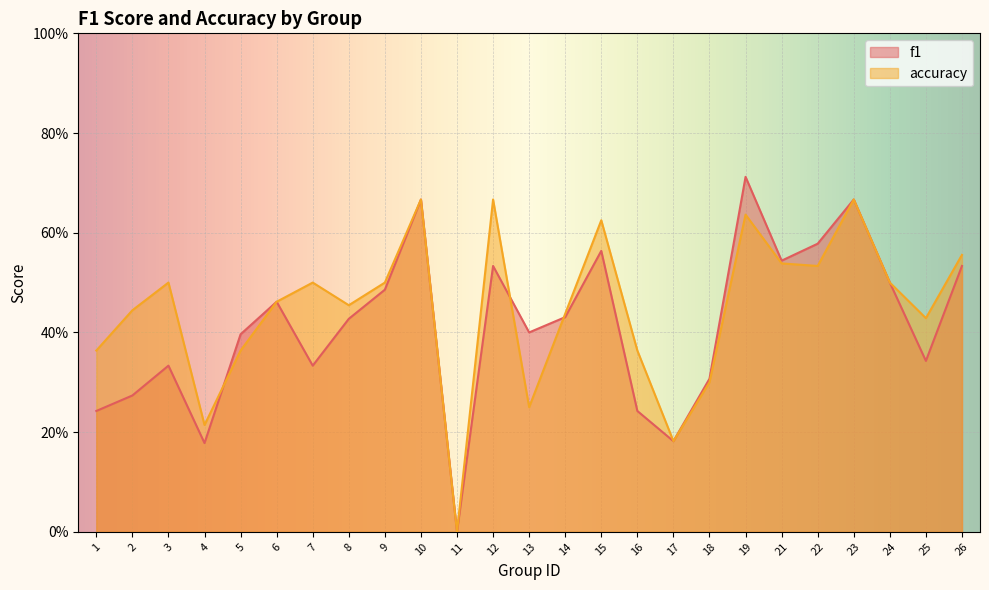

Where is f1 nearest to the value 0?

11